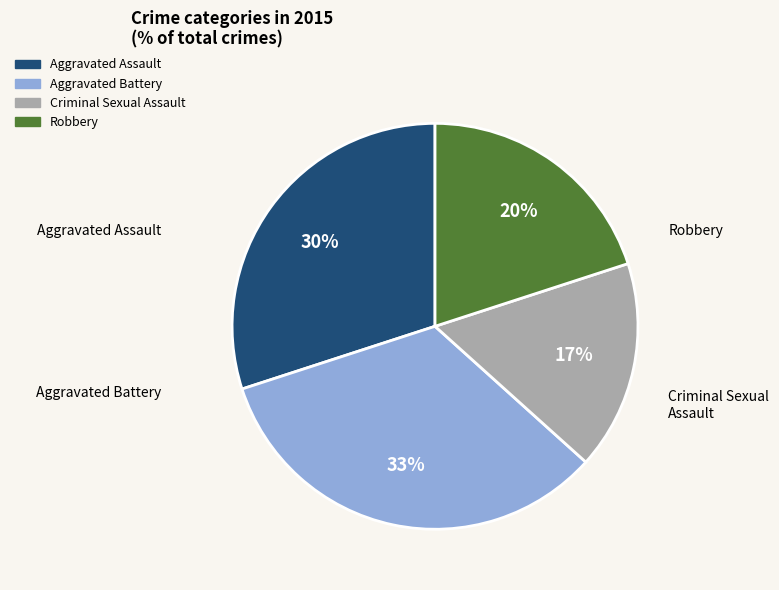

Do Criminal Sexual Assault and Robbery together represent more than half of the pie?

No